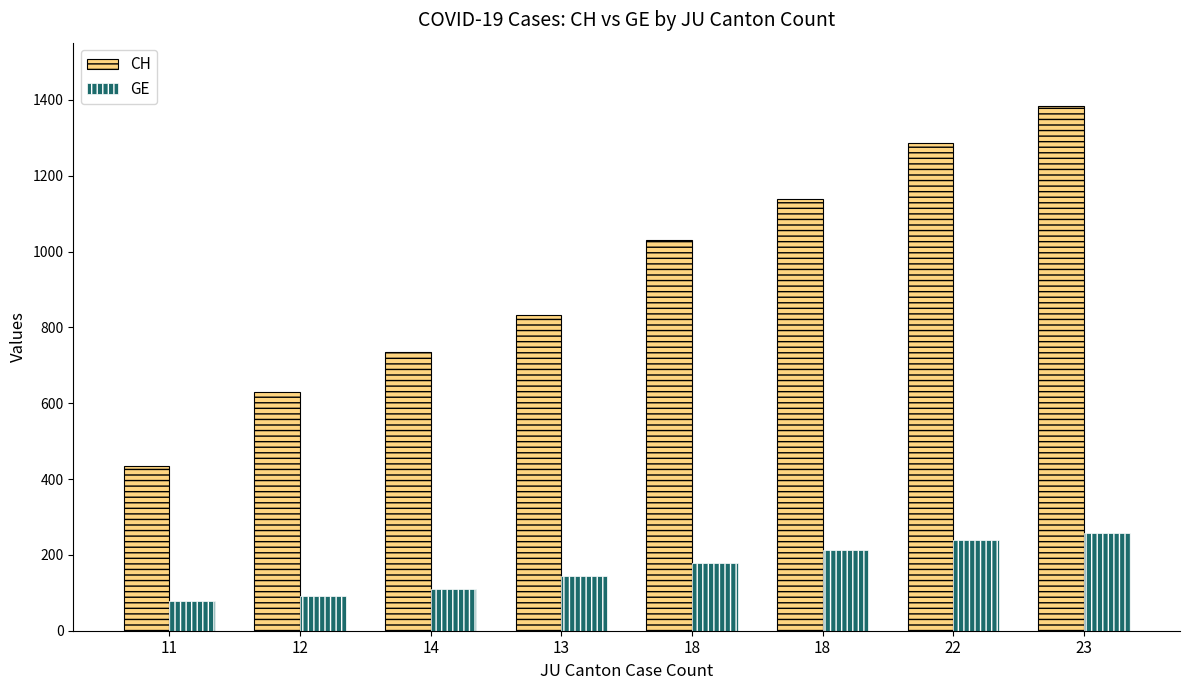

Which series has the largest total across all categories?

CH